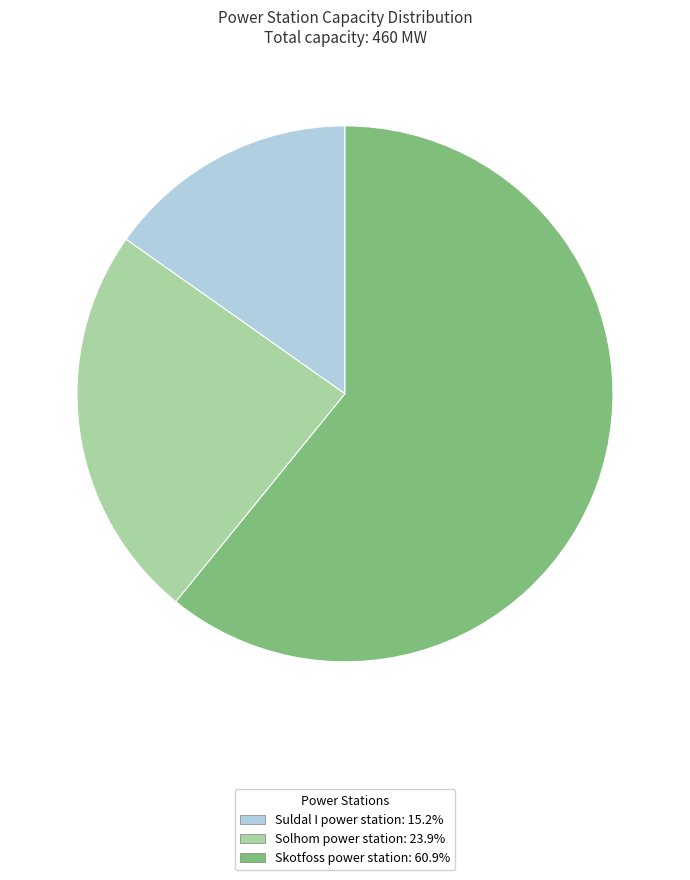

What is the largest slice in the pie chart?

Skotfoss power station